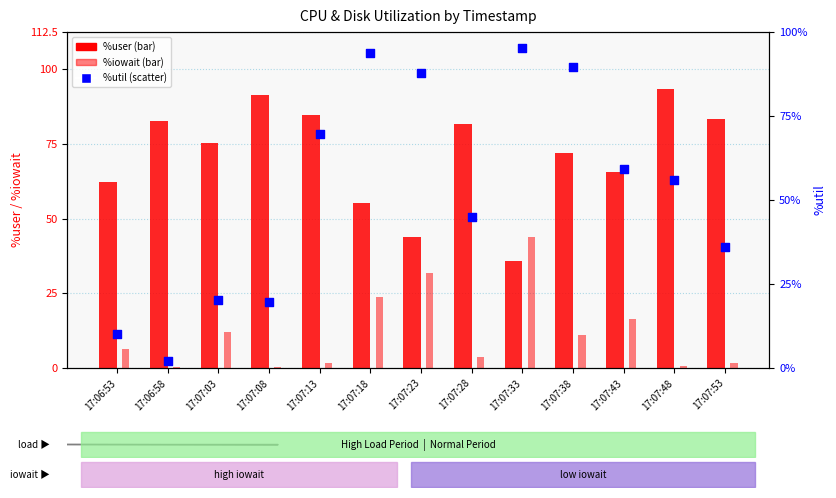

Is the value of %util at 17:07:18 greater than the value of %user at 17:07:43?

Yes